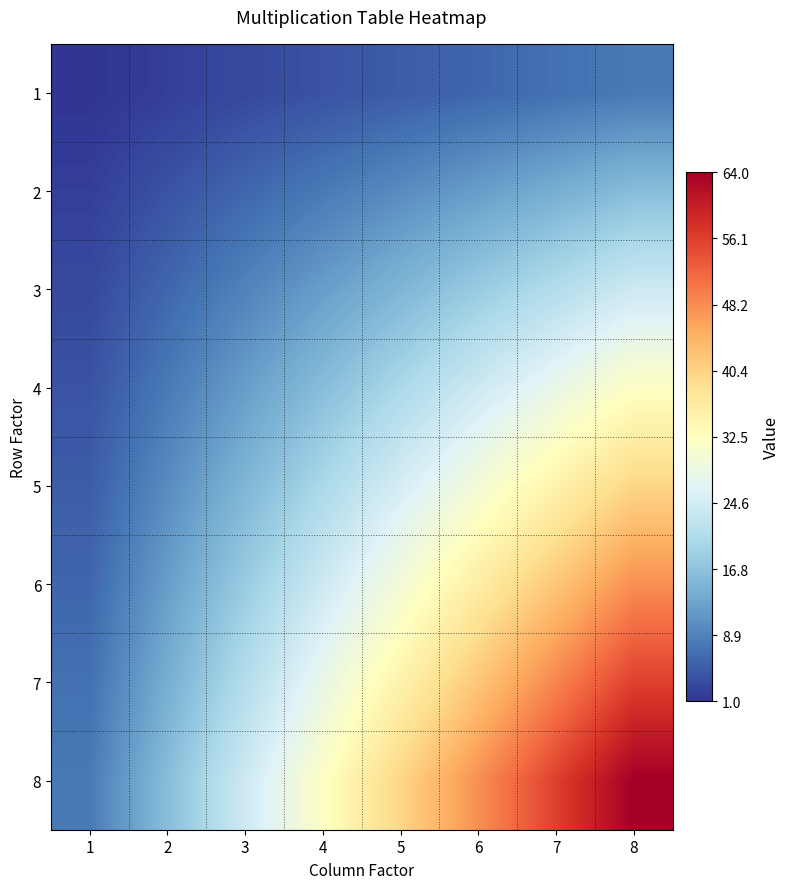

Which label corresponds to the largest value in the chart?

8